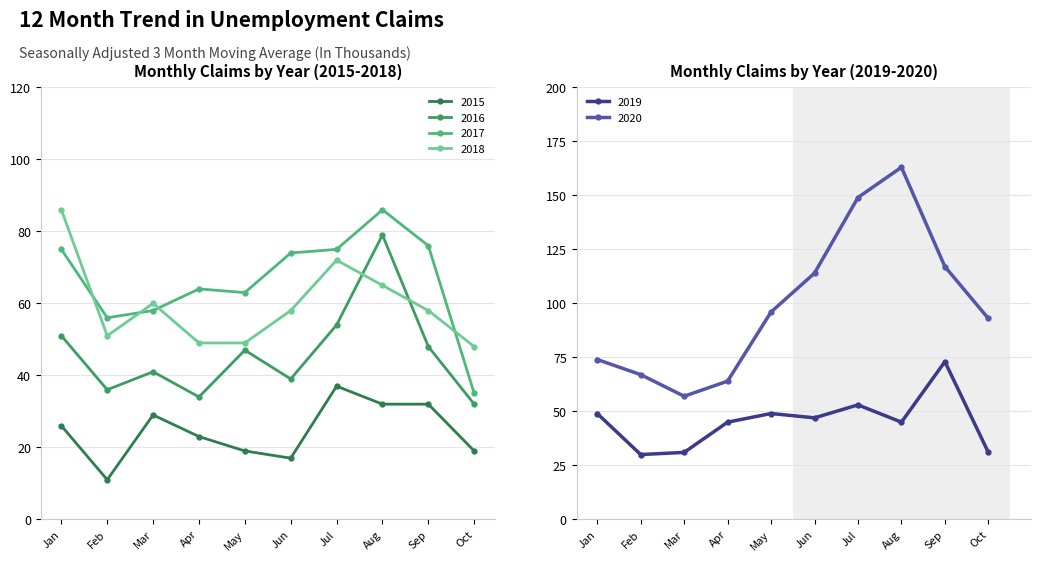

Which category has the highest value in the 2016 series?

Aug